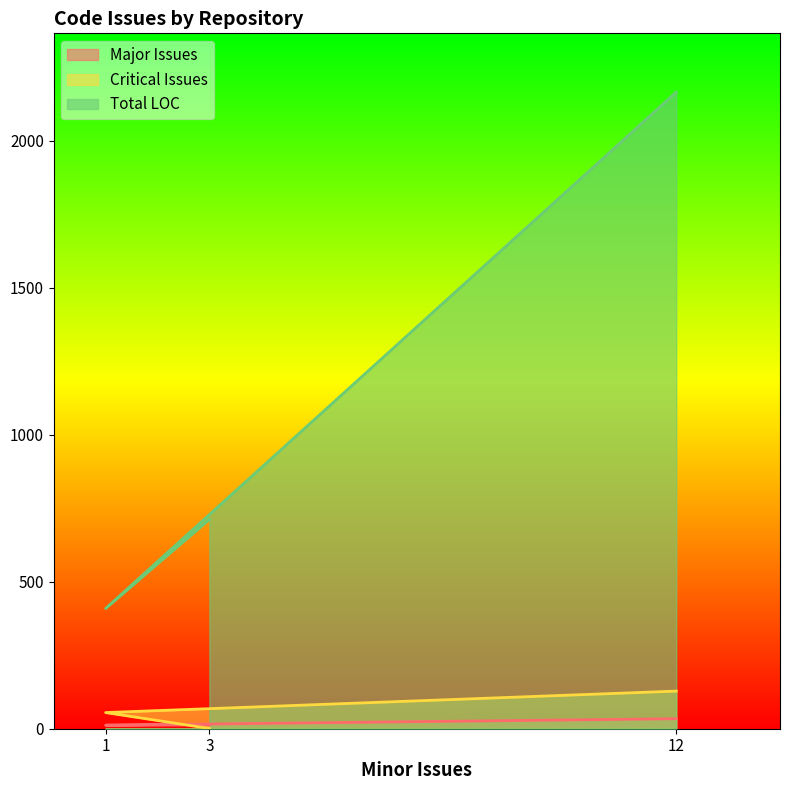

Where does the Major Issues series first go above 13?

12